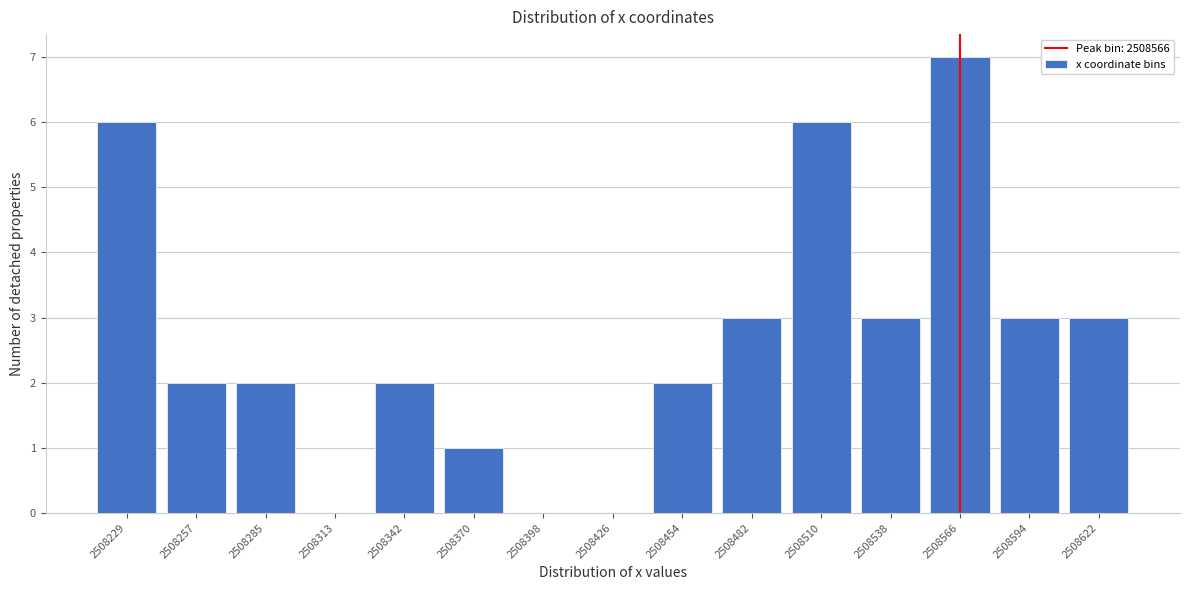

Reading right to left, what are all the values shown in this chart?

2508622=3	2508594=3	2508566=7	2508538=3	2508510=6	2508482=3	2508454=2	2508426=0	2508398=0	2508370=1	2508342=2	2508313=0	2508285=2	2508257=2	2508229=6